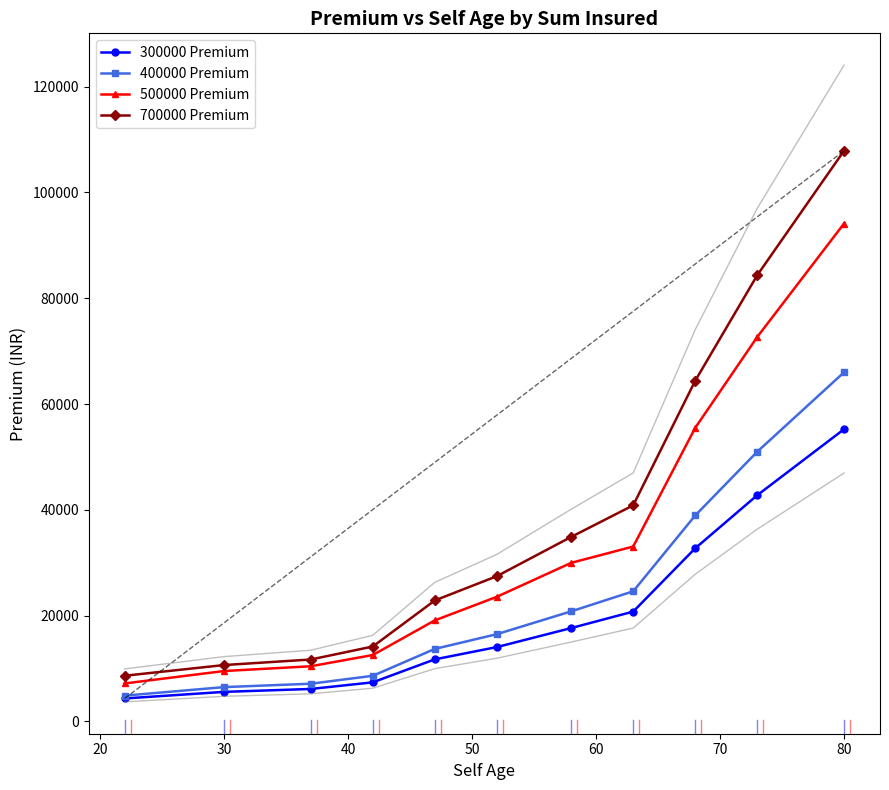

What is the highest value of the 700000 Premium series?

107880